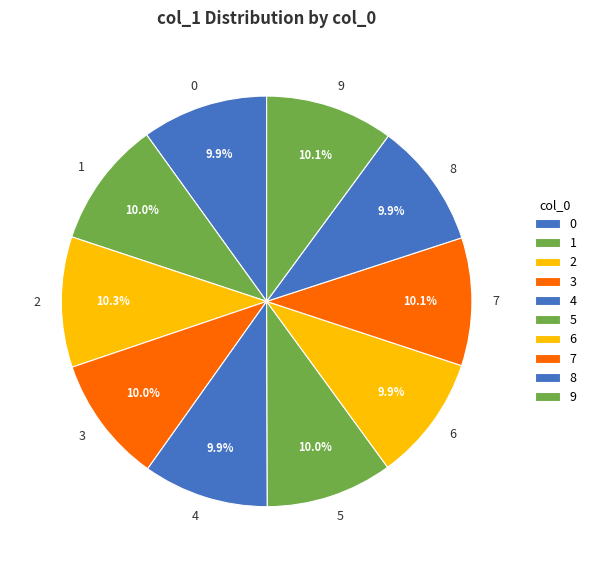

Count the number of slices in the pie.

10